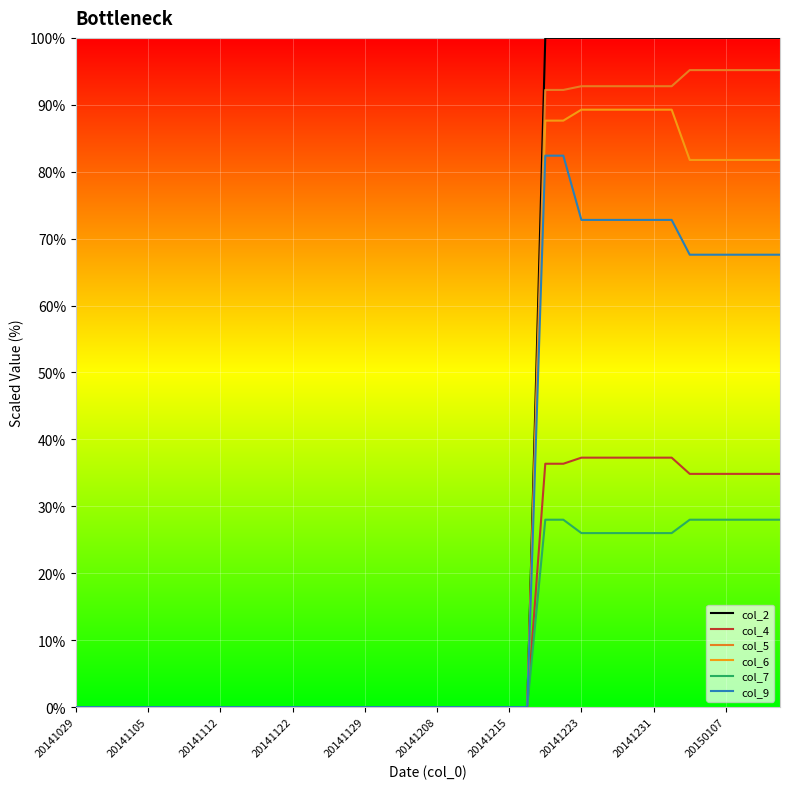

True or false: col_6 and col_9 intersect in this chart.

False